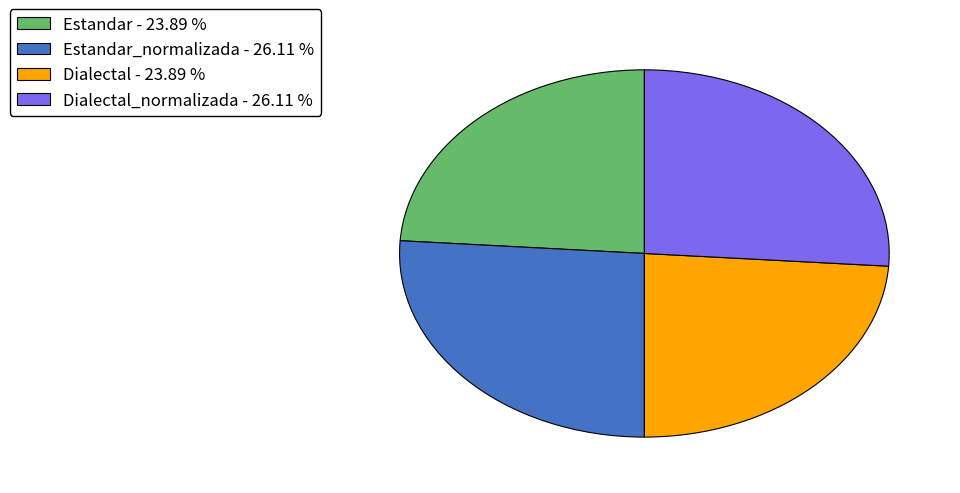

Do Dialectal - 23.89 % and Estandar - 23.89 % together represent more than half of the pie?

No